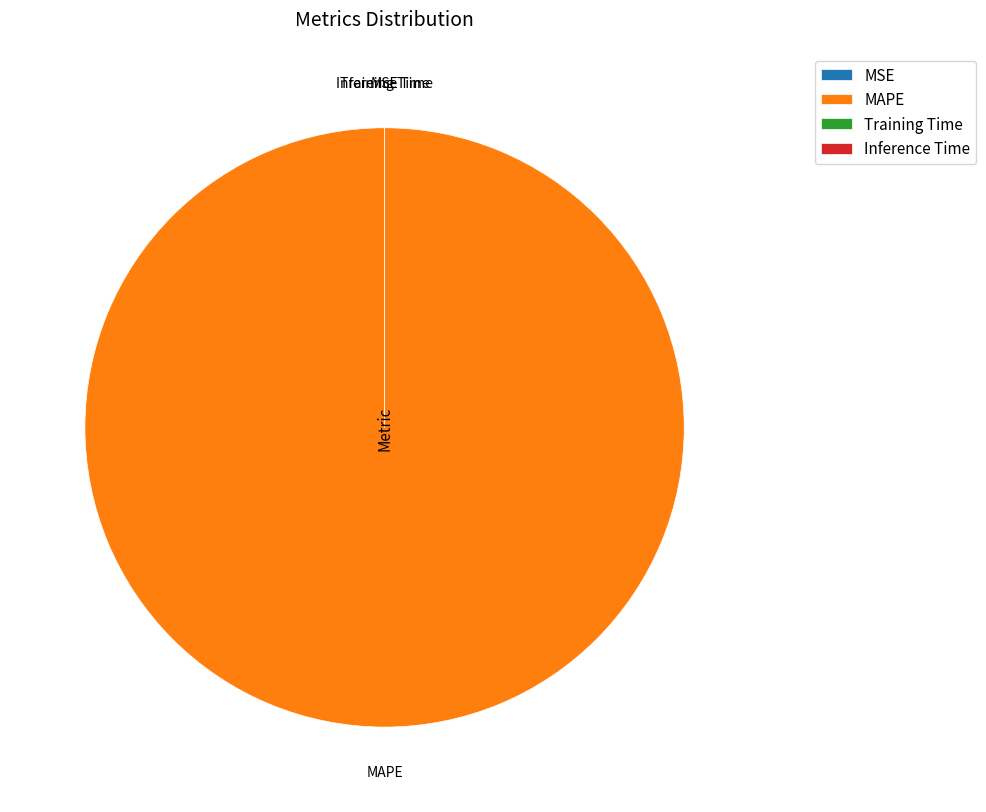

True or false: MSE accounts for 0% of the total.

True